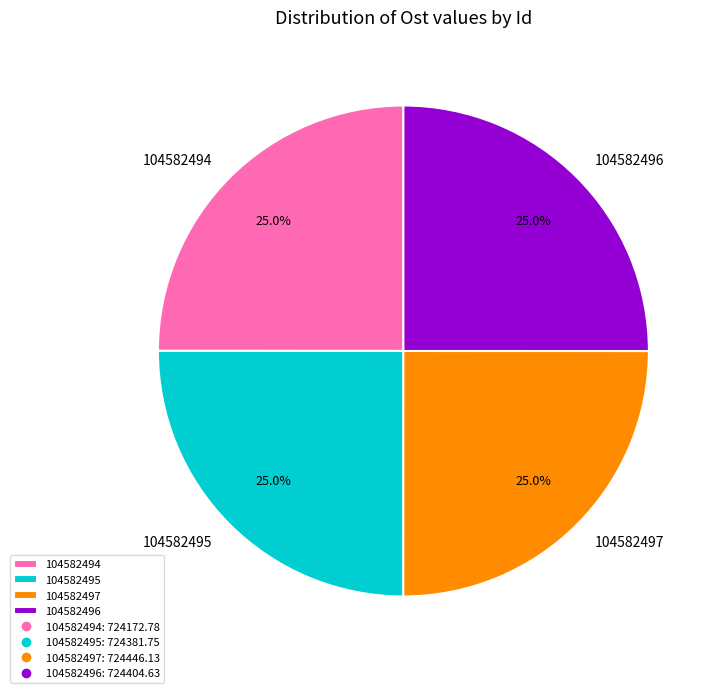

What portion of the pie excludes 104582494?

75.0%